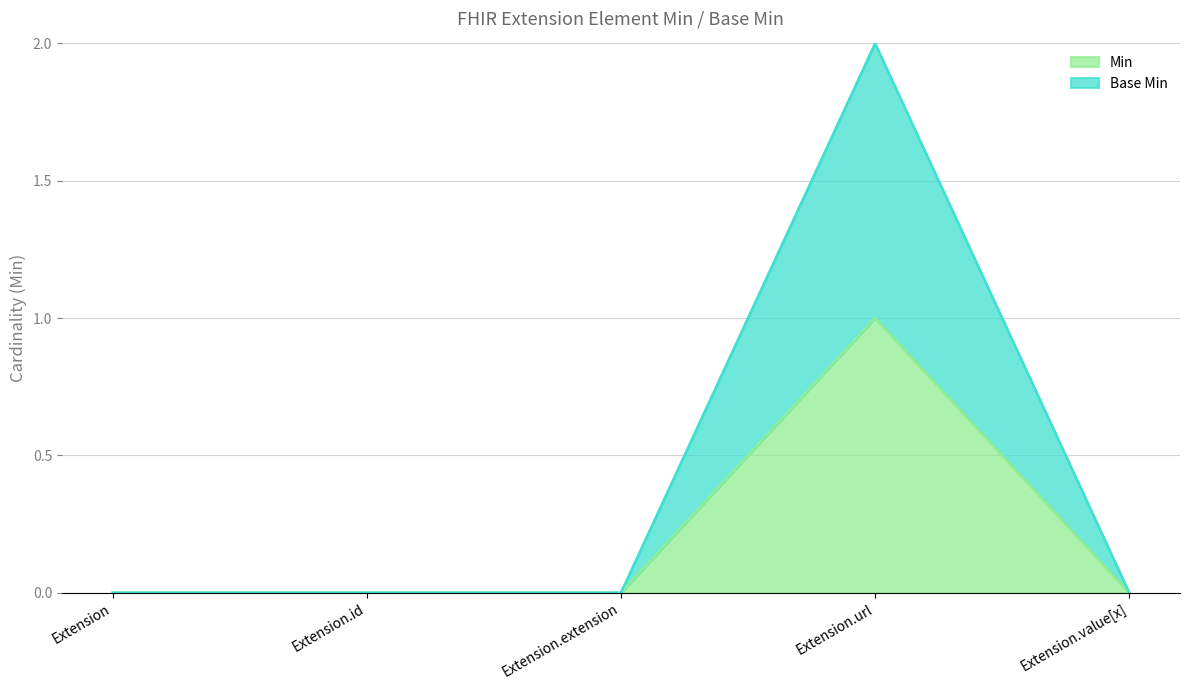

What are all the series names shown in the legend?

Min, Base Min